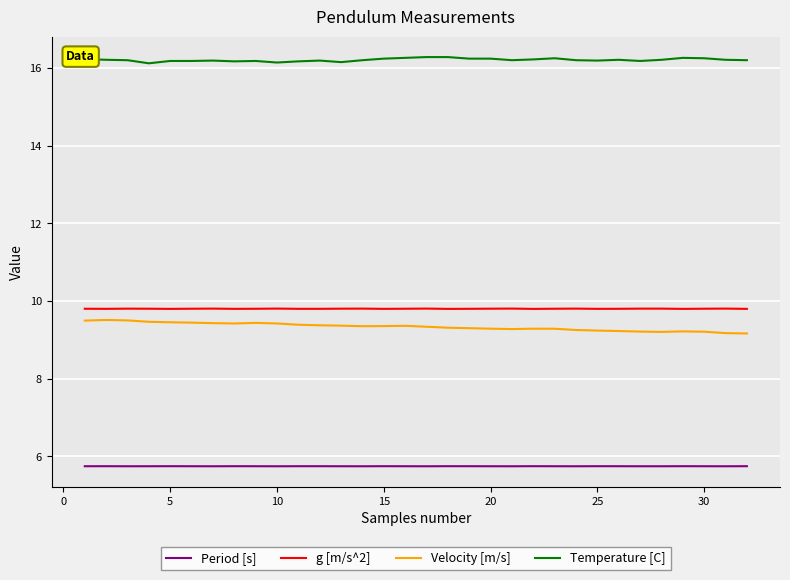

What is the difference between the maximum and minimum values in the Velocity [m/s] series?

0.3